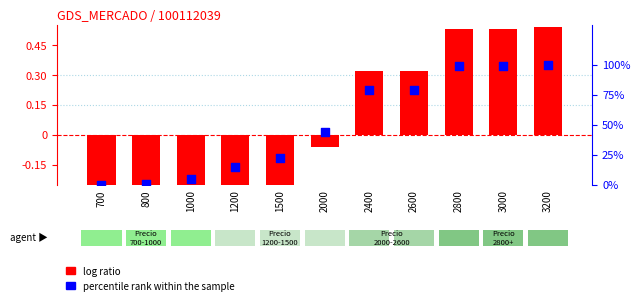

Which series has the widest spread of Y values?

percentile rank within the sample